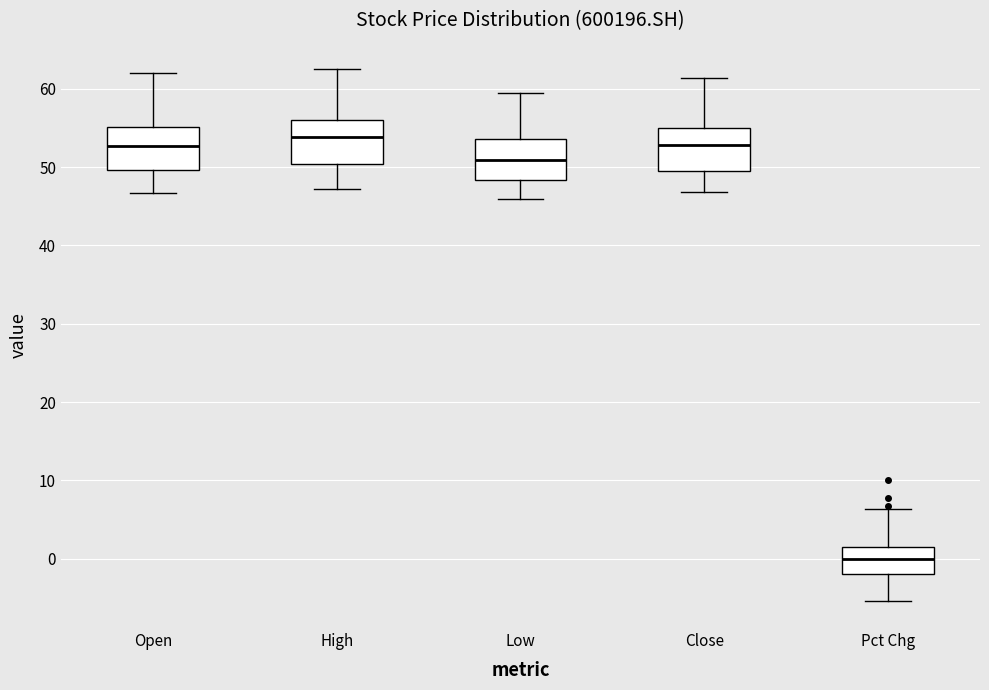

Reading left to right, transcribe this box plot: for each box, give where its median line is, the range the box spans, and where its two whiskers end, as read against the y-axis. The values are not printed on the chart, so give them approximately, as read against the axis.

Open: median 53, box 50 to 55, whiskers 47 to 62
High: median 54, box 50 to 56, whiskers 47 to 63
Low: median 51, box 48 to 54, whiskers 46 to 60
Close: median 53, box 50 to 55, whiskers 47 to 61
Pct Chg: median 0, box -2 to 1, whiskers -5 to 6